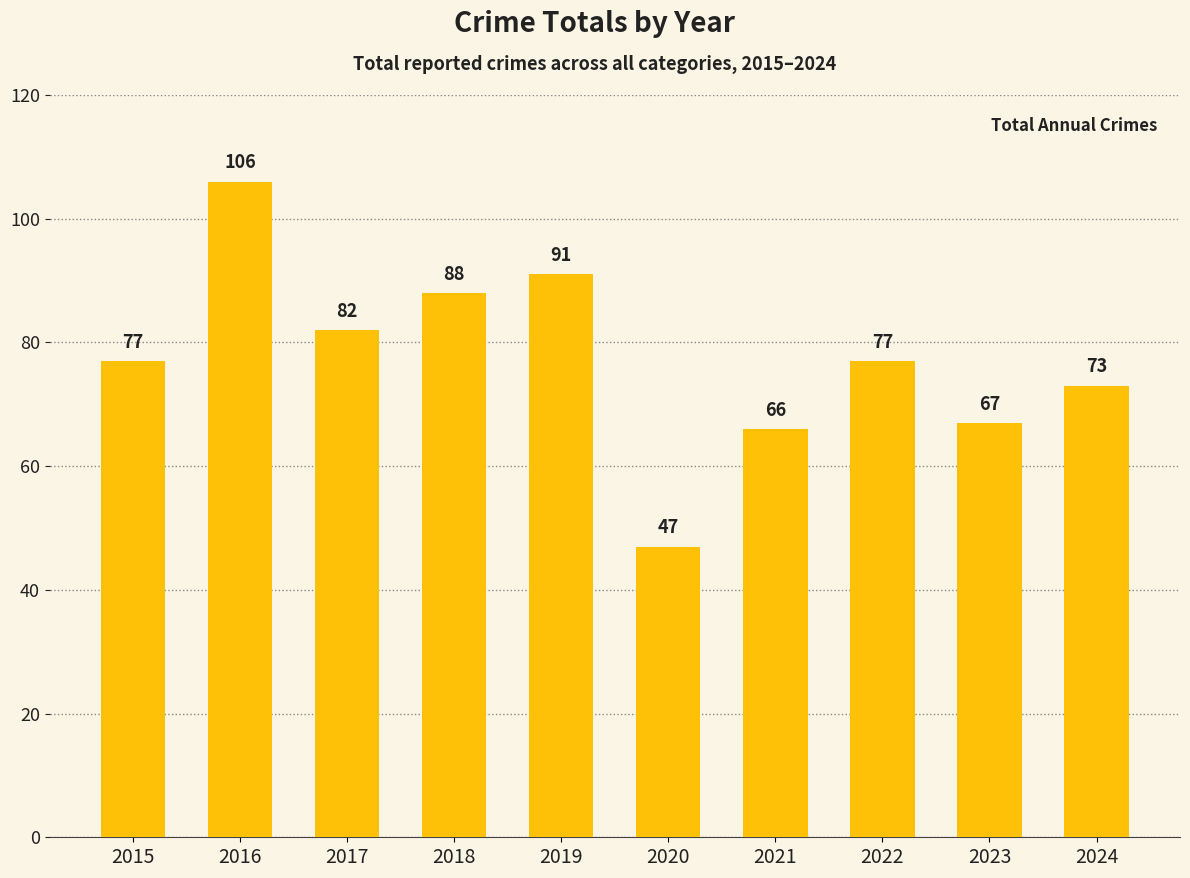

What is the difference between the values at 2015 and 2020?

30